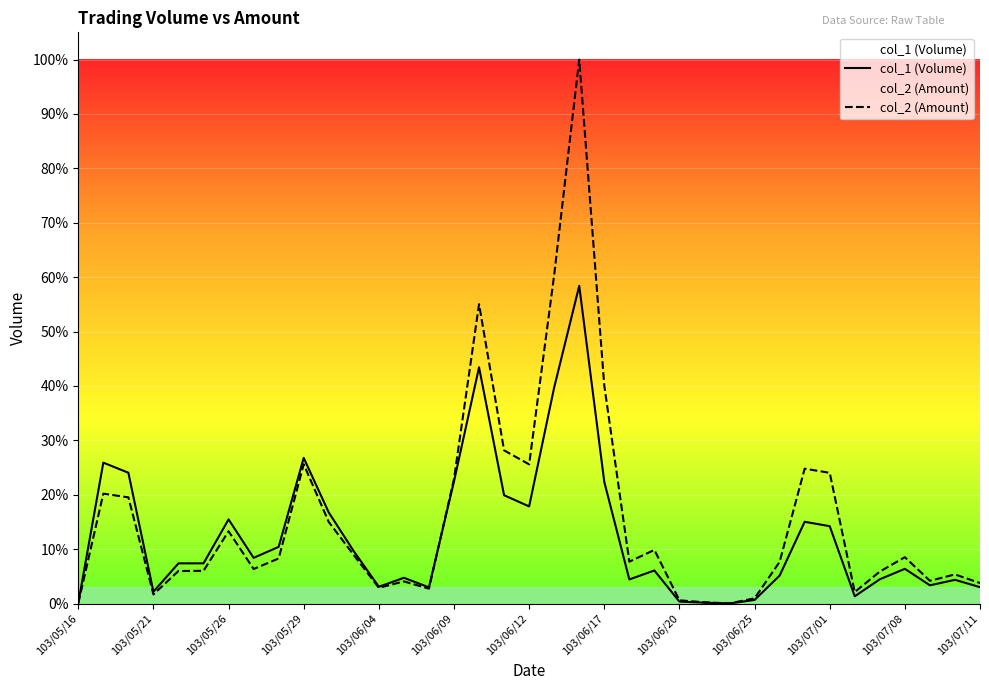

List the series in order of their peak value, highest first.

col_2 (Amount), col_1 (Volume)